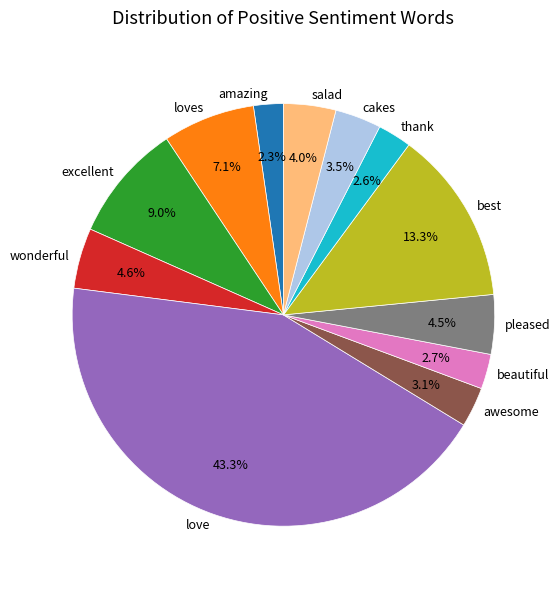

To the nearest percent, what is the difference between the largest and smallest slice percentages?

41%